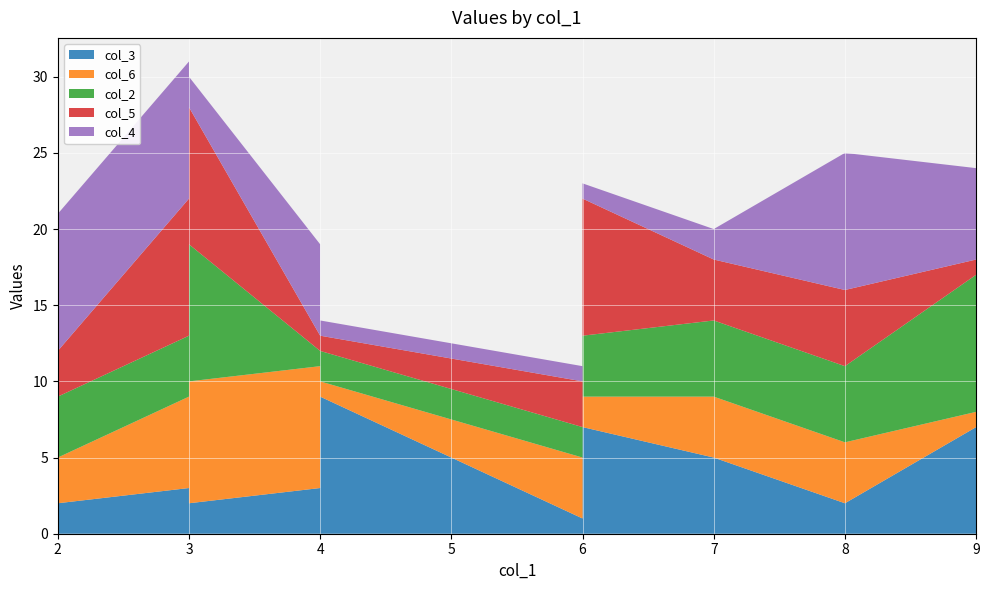

Reading left to right, transcribe all the data shown in this chart.

col_3: 7=5	4=9	6=7	2=2	8=2	3=3	4=3	6=1	3=2	9=7
col_6: 7=4	4=1	6=2	2=3	8=4	3=6	4=8	6=4	3=8	9=1
col_2: 7=5	4=2	6=4	2=4	8=5	3=4	4=1	6=2	3=9	9=9
col_5: 7=4	4=1	6=9	2=3	8=5	3=9	4=1	6=3	3=9	9=1
col_4: 7=2	4=1	6=1	2=9	8=9	3=9	4=6	6=1	3=2	9=6